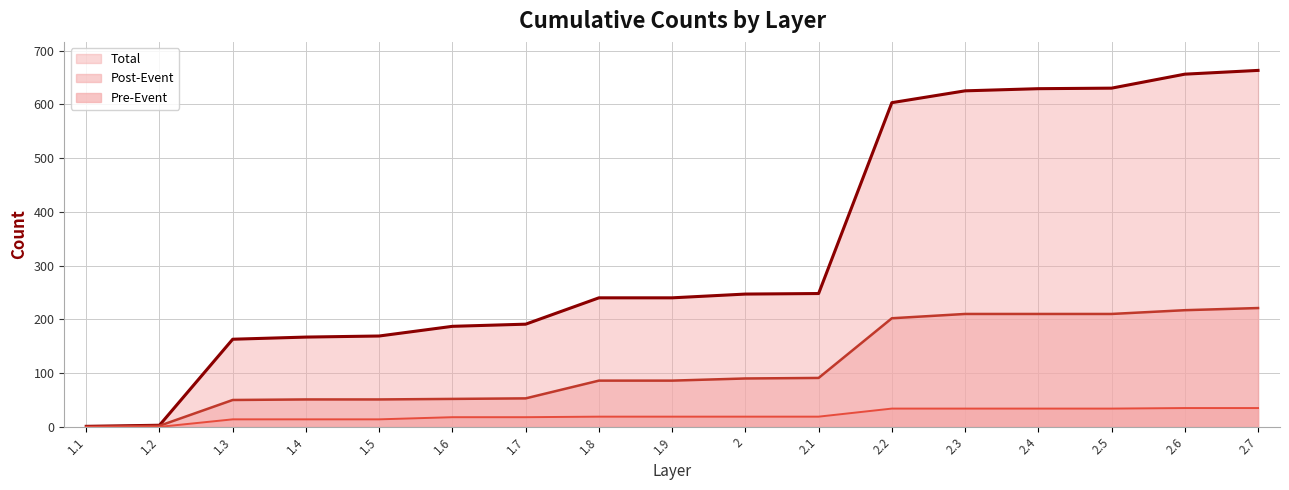

Does the chart display data point markers on the line(s)?

No